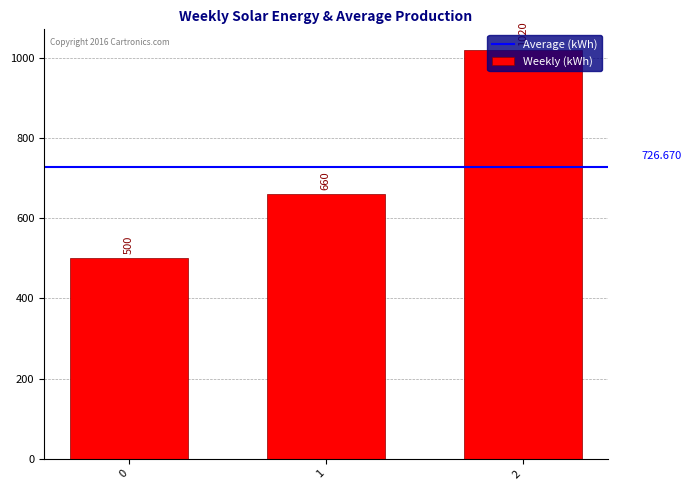

What is the sum of all values?

2180